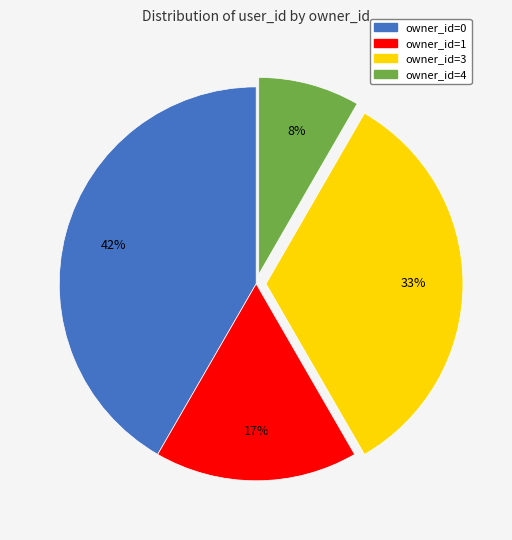

Is the sum of owner_id=0 and owner_id=1 greater than half?

Yes